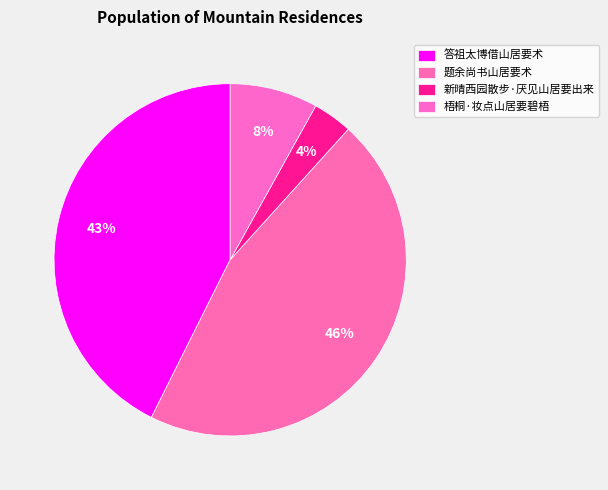

What is the smallest slice in the pie chart?

新晴西园散步·厌见山居要出来